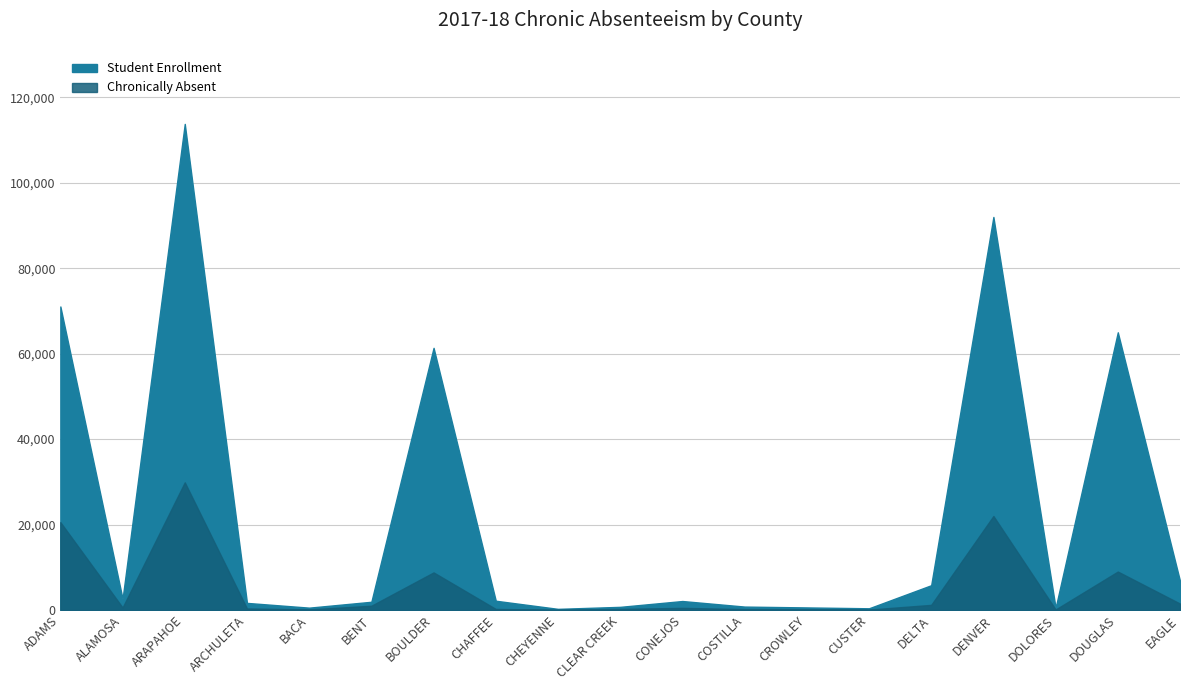

Count the number of data series in this chart.

2